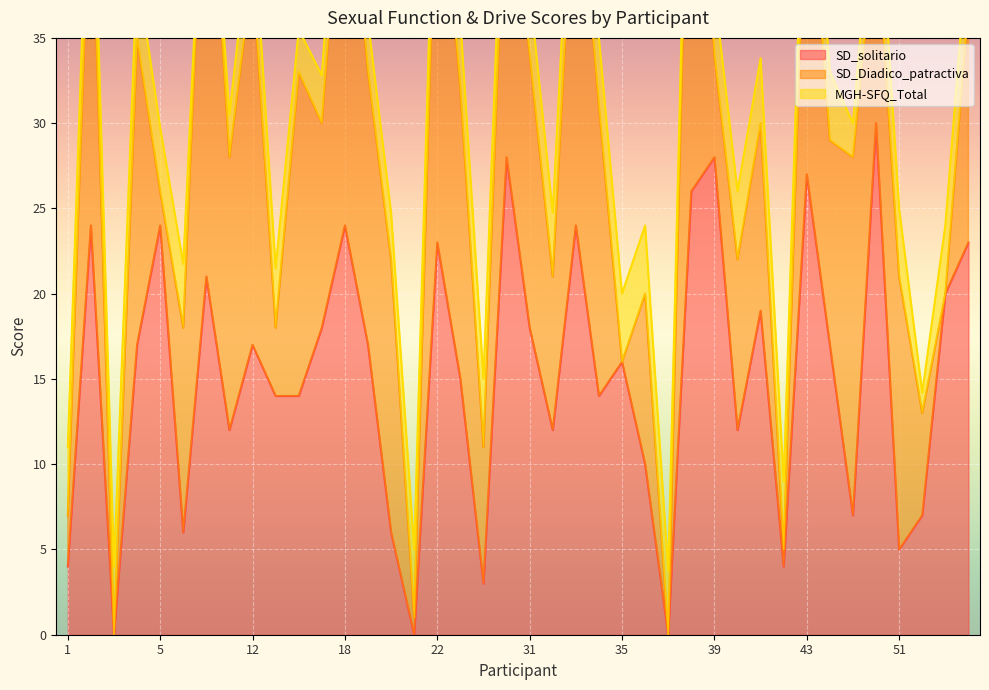

How many interior local valleys does the SD_Diadico_patractiva series have?

15